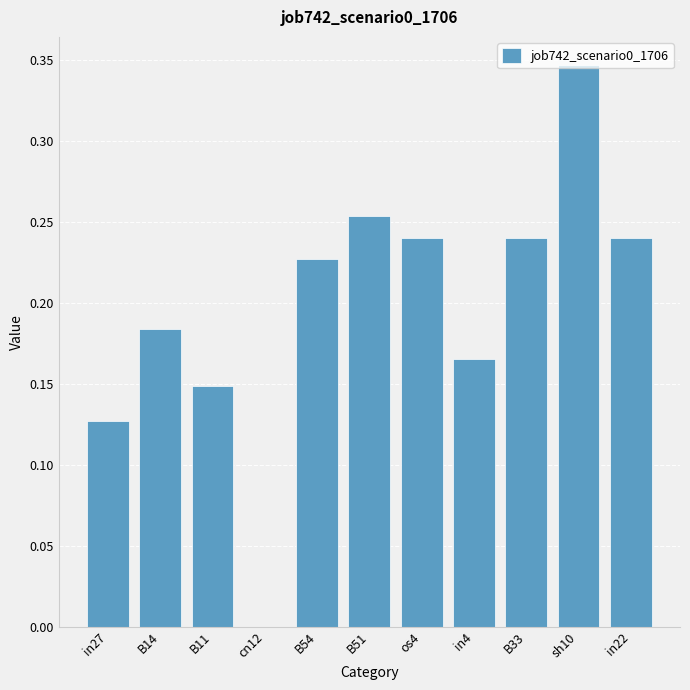

The value at B14 is 0.1. True or false?

False